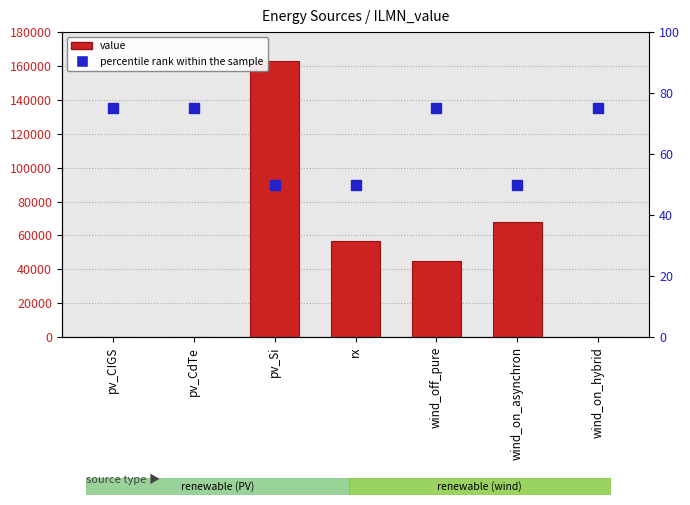

Does the chart contain stacked bars?

No